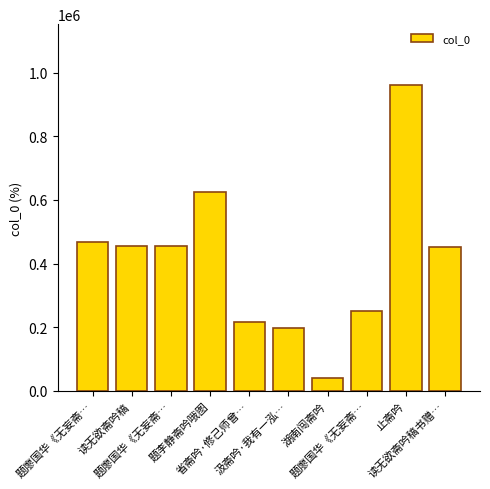

Reading left to right, extract all data points from this chart.

题廖国华《无妄斋…=466696	读无欲斋吟稿=453574	题廖国华《无妄斋…=454803	题李静斋吟哦图=626087	省斋吟·修己师曾…=215986	汲斋吟·我有一泓…=197850	湖南闯斋吟=39086	题廖国华《无妄斋…=249399	止斋吟=959933	读无欲斋吟稿书赠…=452024